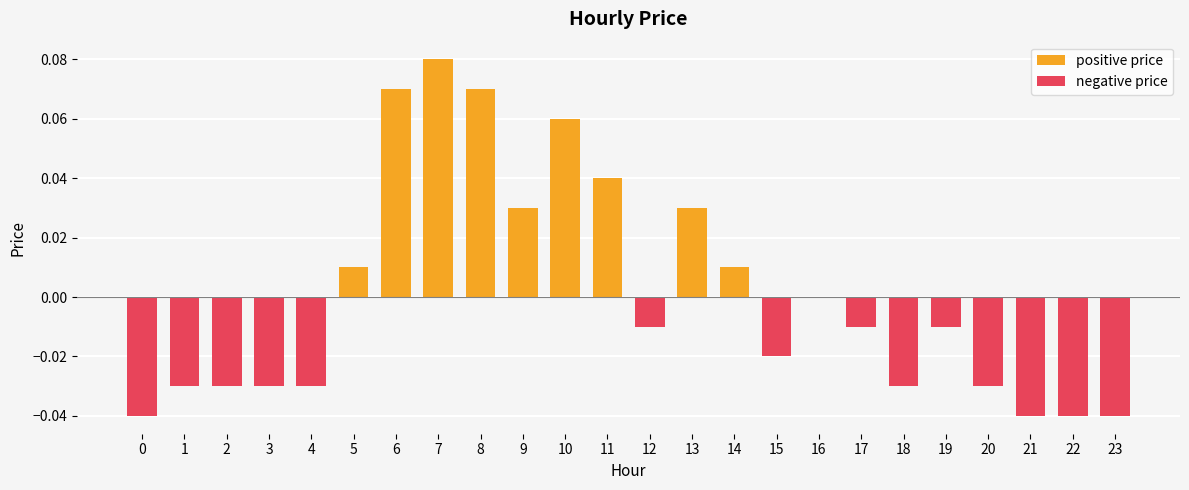

How many bars are there in total?

24